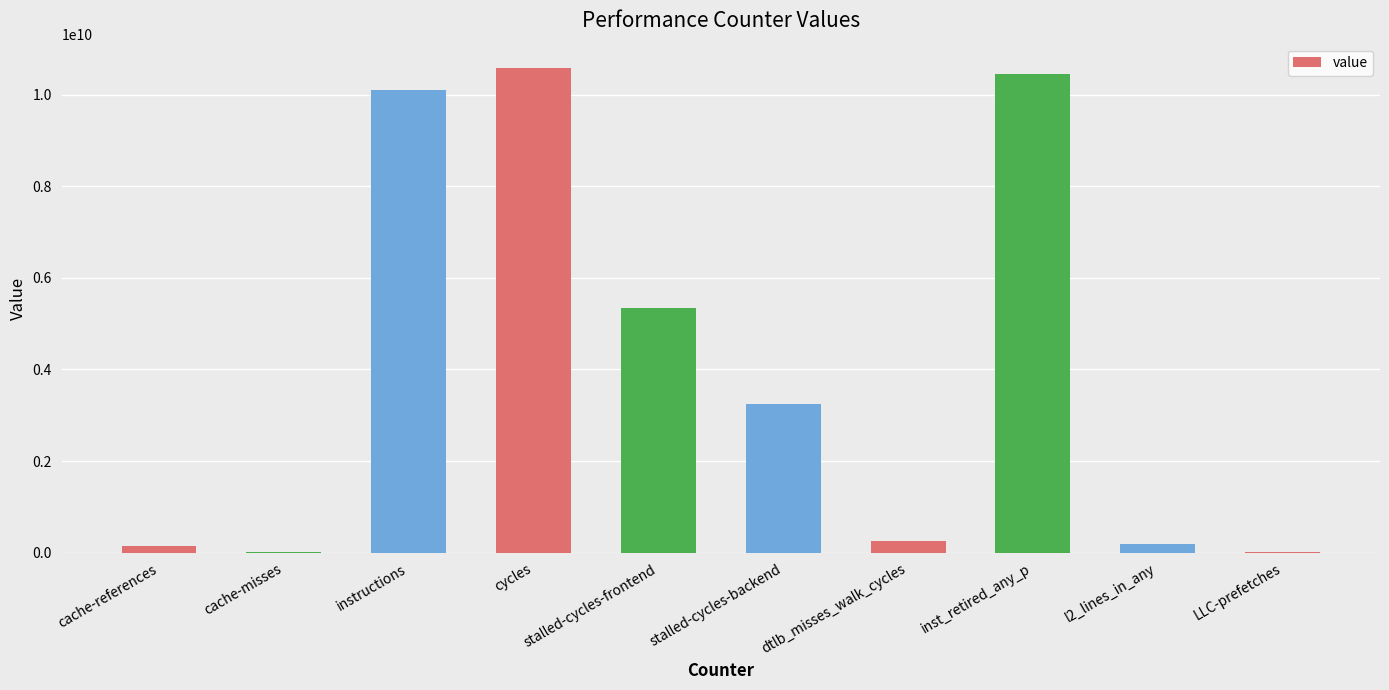

What is the average value?

4033956439